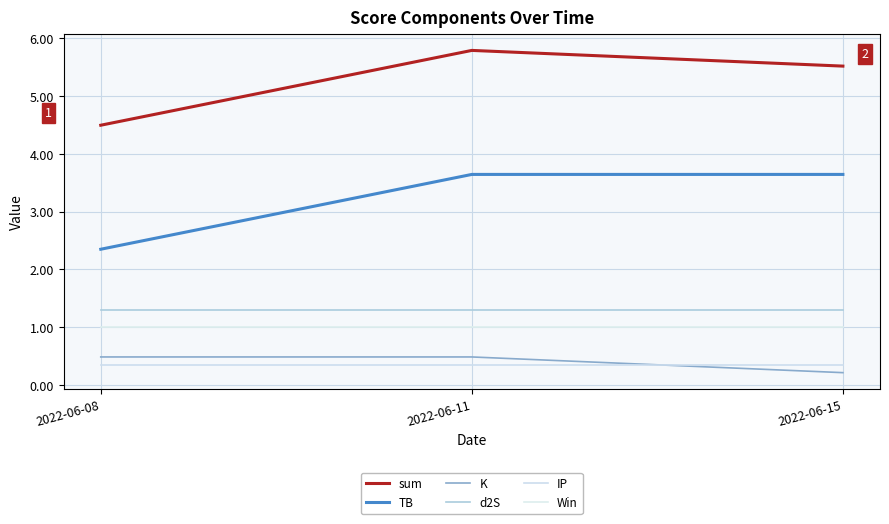

Between 2022-06-08 and 2022-06-15, which series saw the biggest shift?

TB